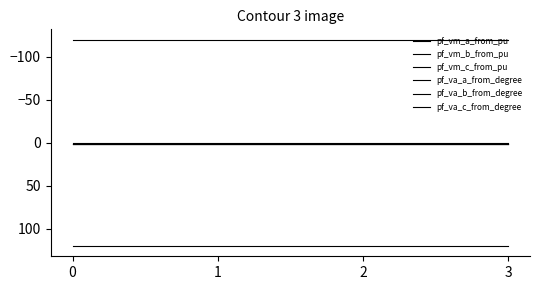

Between 2 and 3, which series saw the biggest shift?

pf_vm_a_from_pu